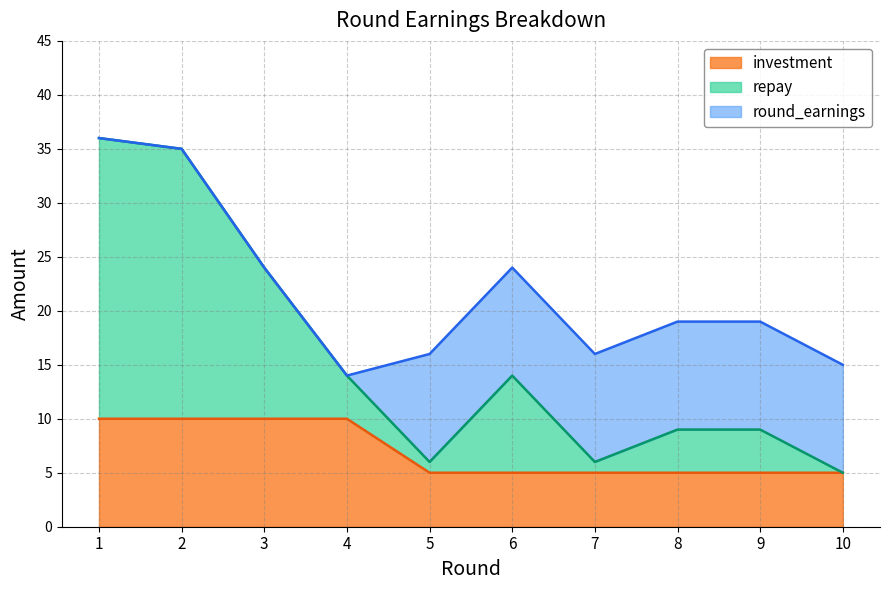

What is the sum of all investment values?

70